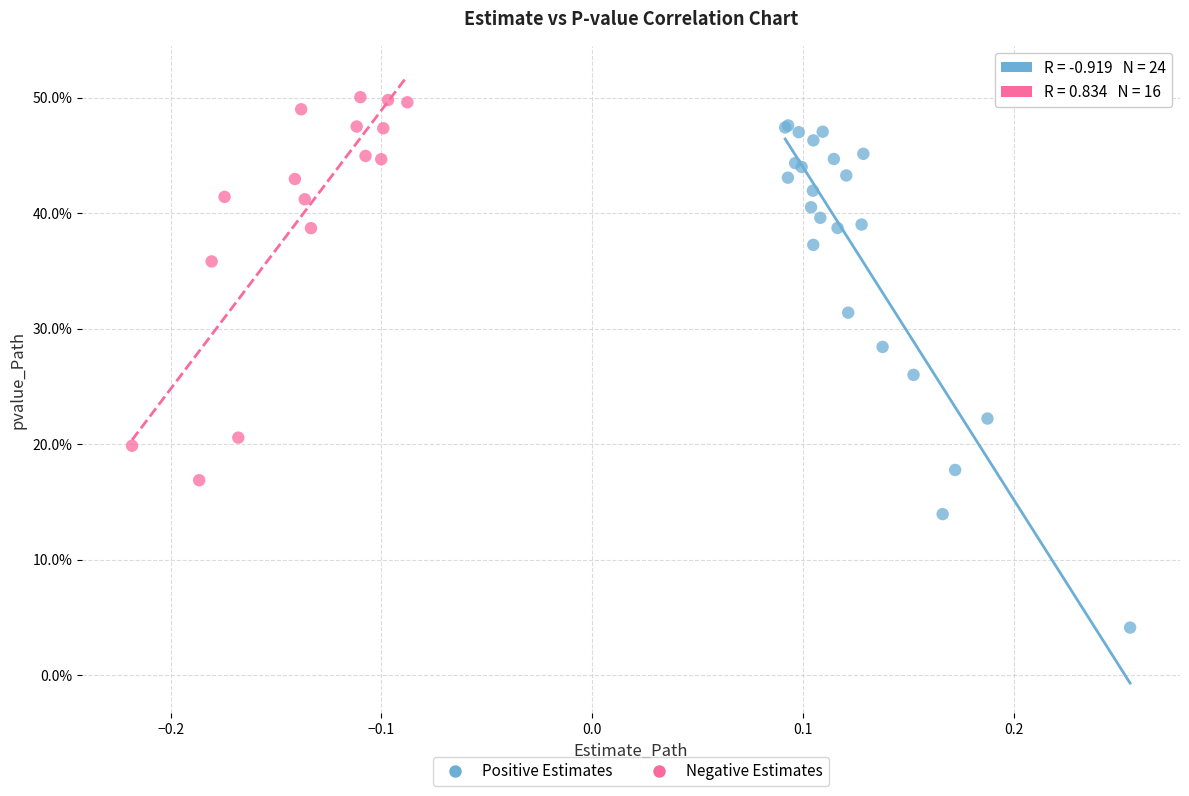

What are all the series names shown in the legend?

Positive Estimates, Negative Estimates